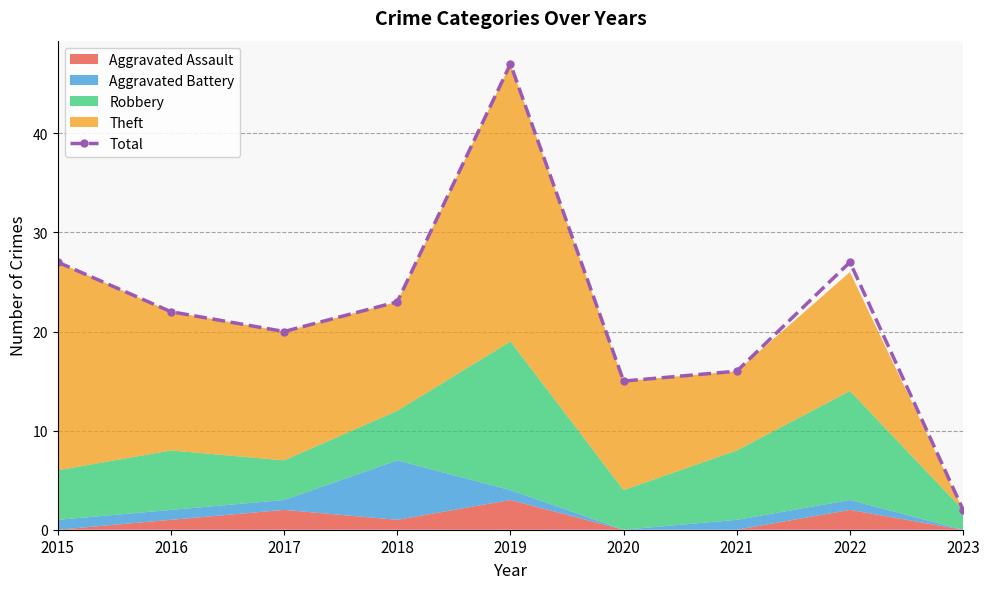

Between 2015 and 2021, which is larger?

2015